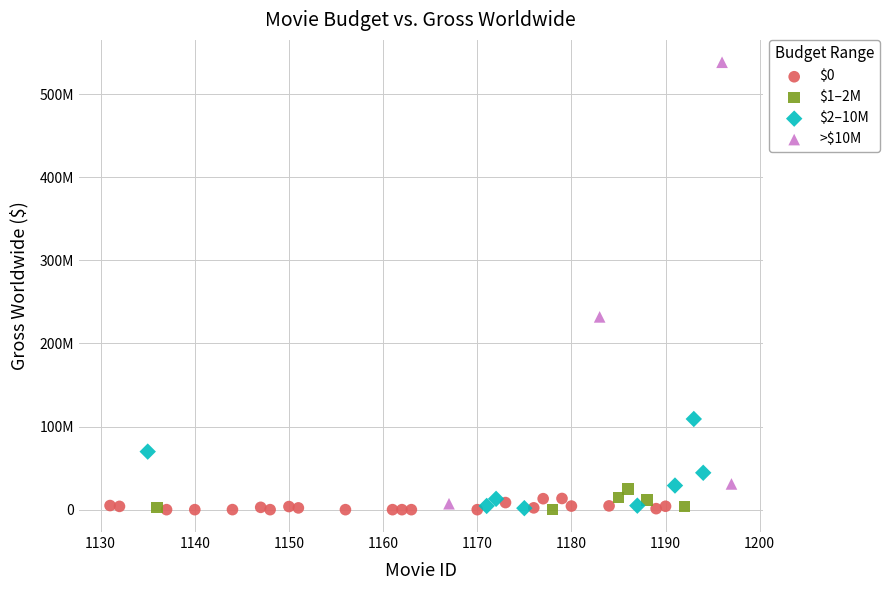

What are all the series names shown in the legend?

$0, $1–2M, $2–10M, >$10M